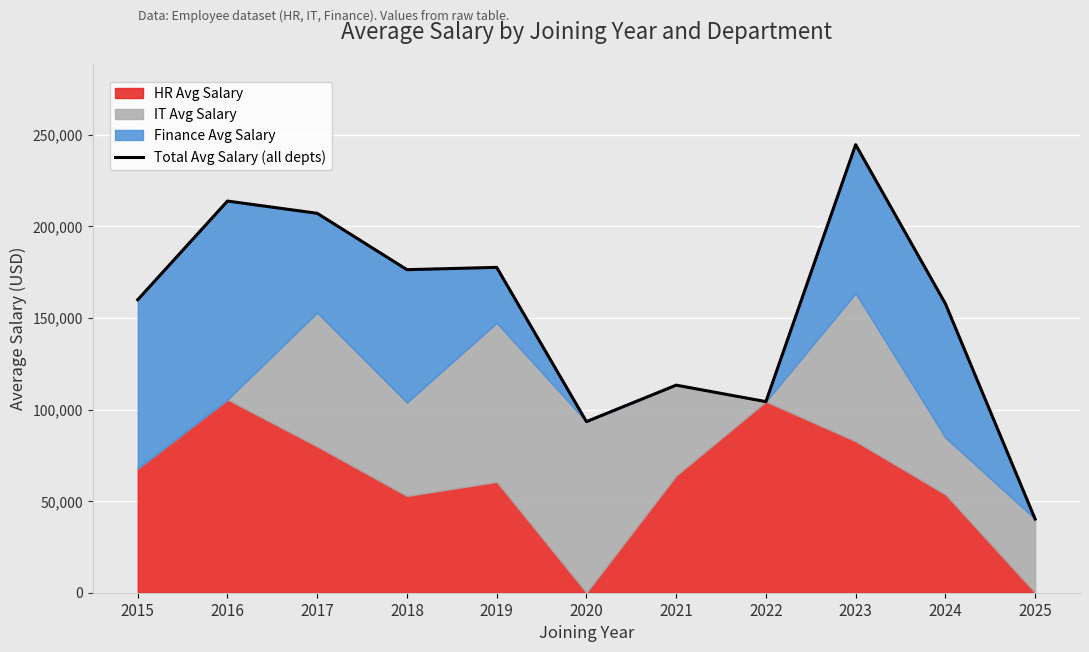

How many lines are shown in the chart?

1